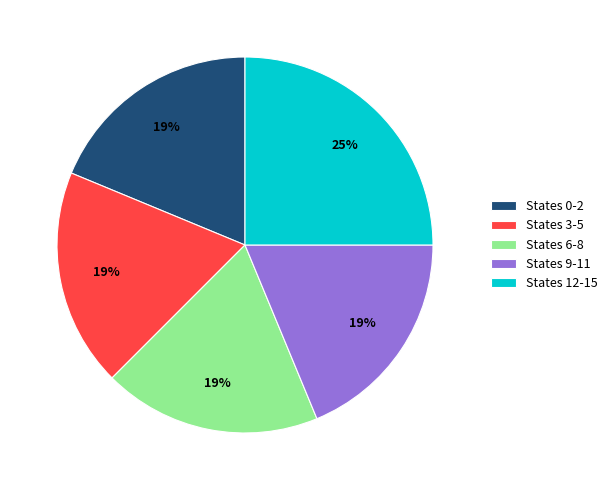

To the nearest percent, what is the difference between the largest and smallest slice percentages?

6%